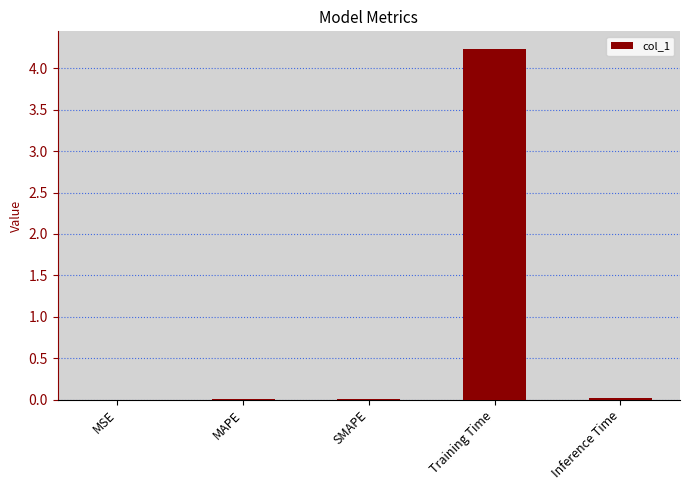

Are the bars horizontal?

No